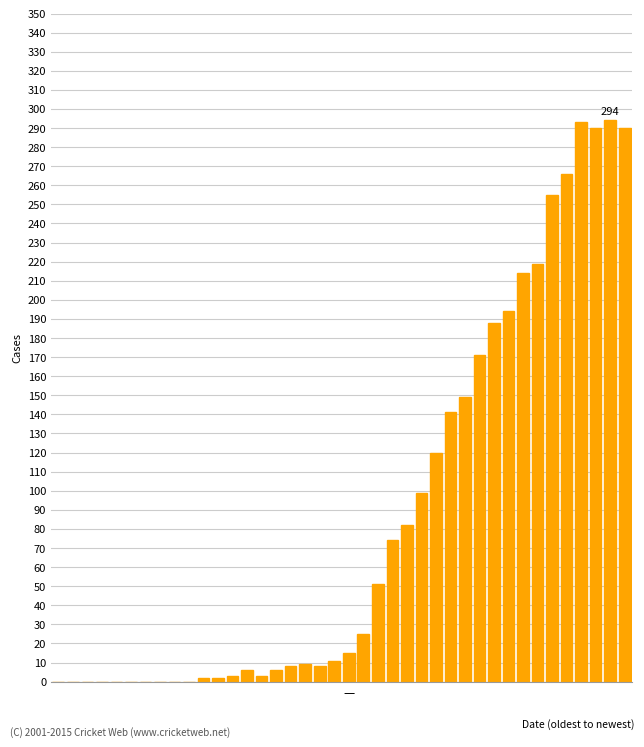

What is the sum of all values?

3488